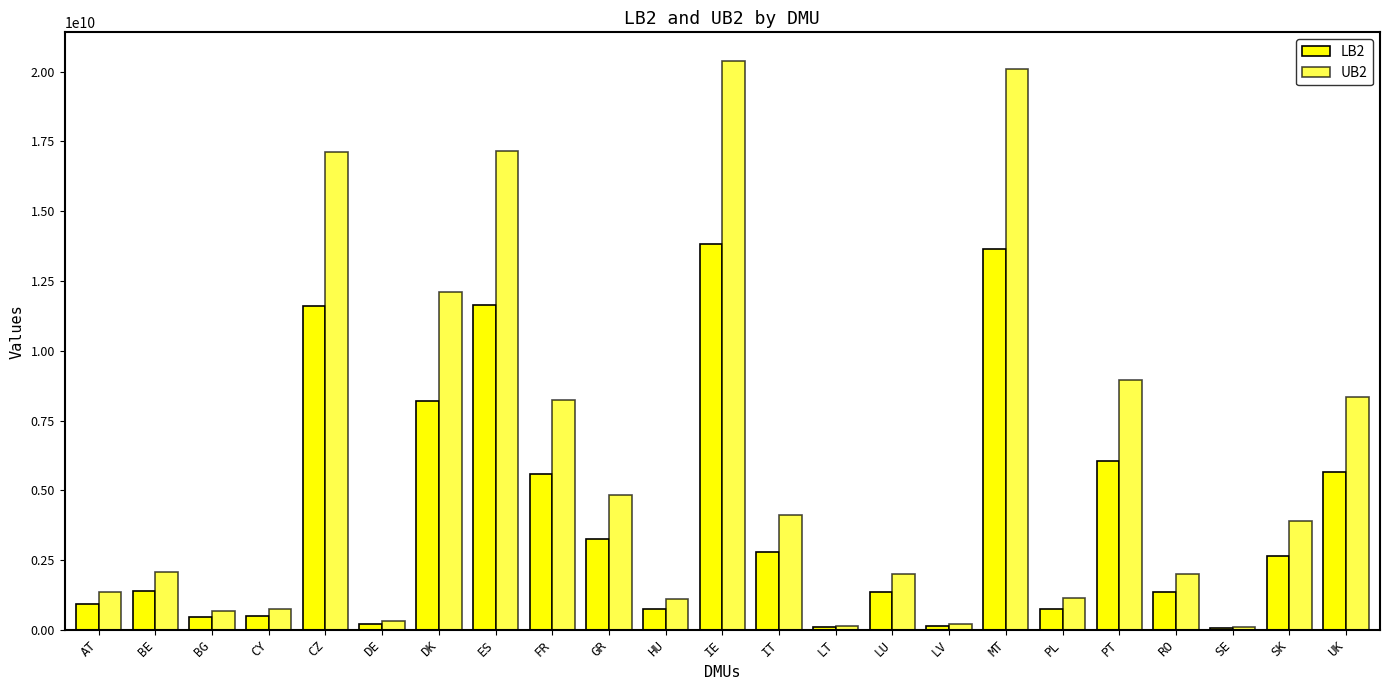

What is the highest value of the LB2 series?

13820877636.6